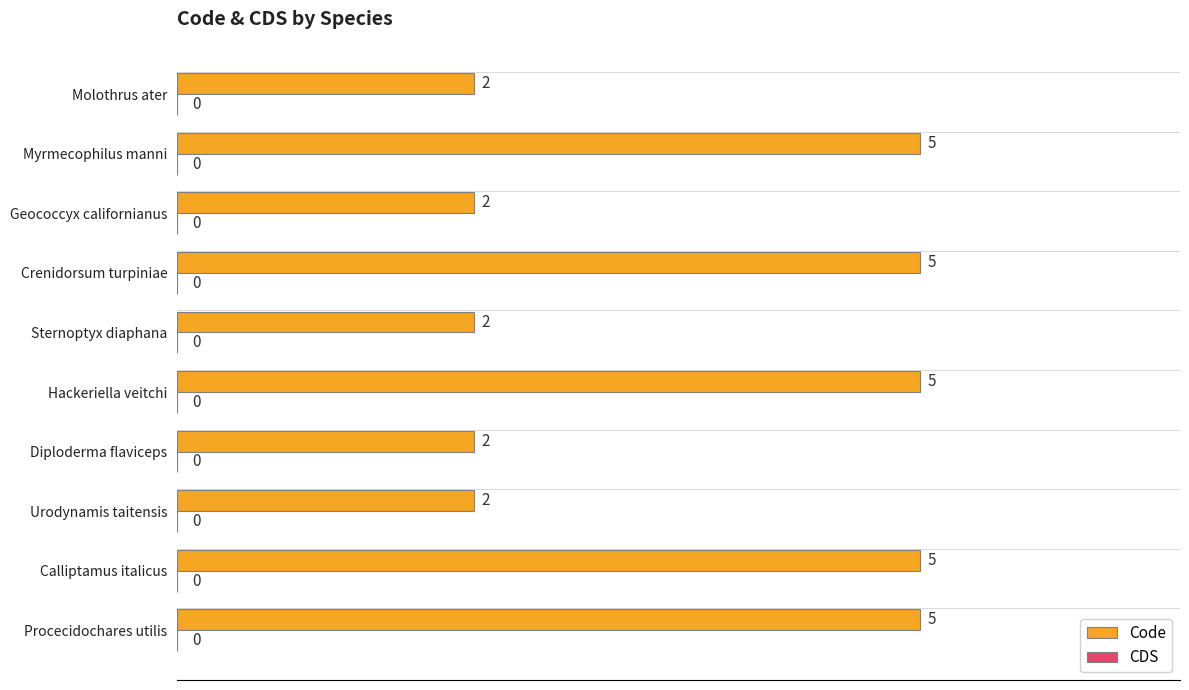

Reading bottom to top, list all the values displayed in this chart.

Procecidochares utilis=5	Calliptamus italicus=5	Urodynamis taitensis=2	Diploderma flaviceps=2	Hackeriella veitchi=5	Sternoptyx diaphana=2	Crenidorsum turpiniae=5	Geococcyx californianus=2	Myrmecophilus manni=5	Molothrus ater=2